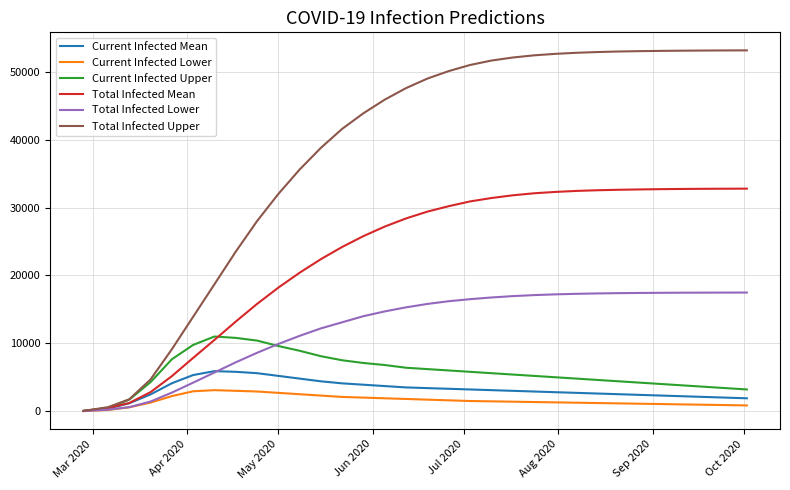

What is the greatest value displayed?

53155